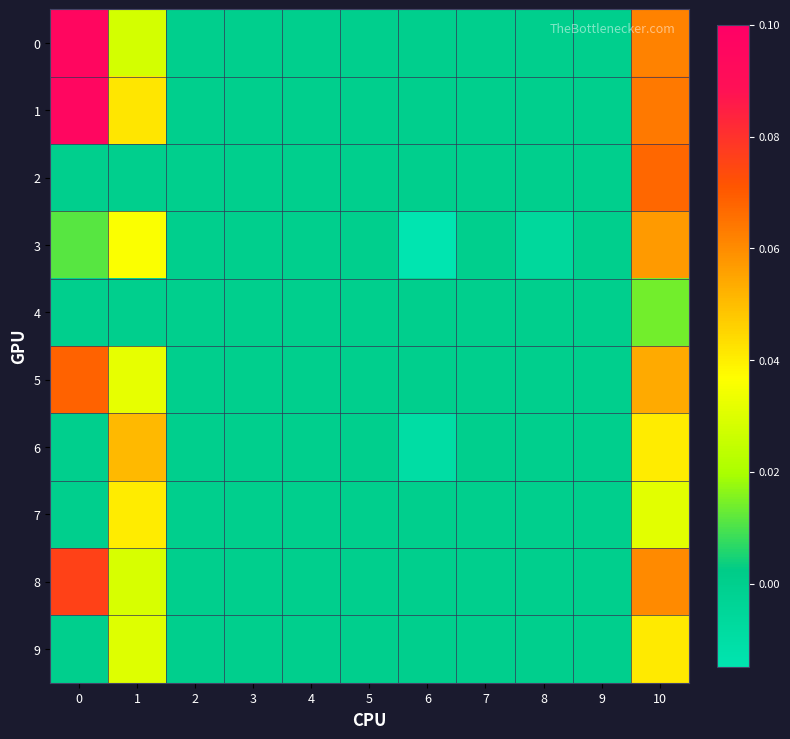

Which category has the lowest value across all series?

6